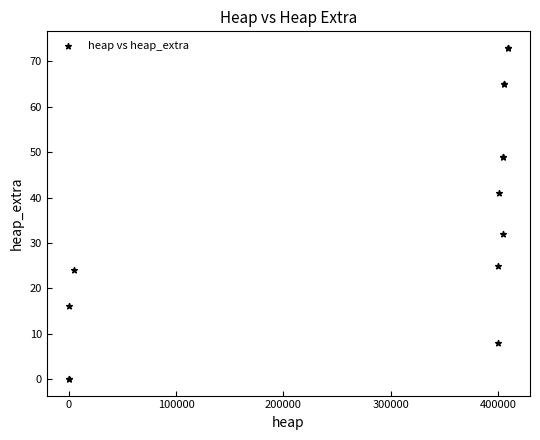

What Y value in the scatter plot is closest to 36?

32